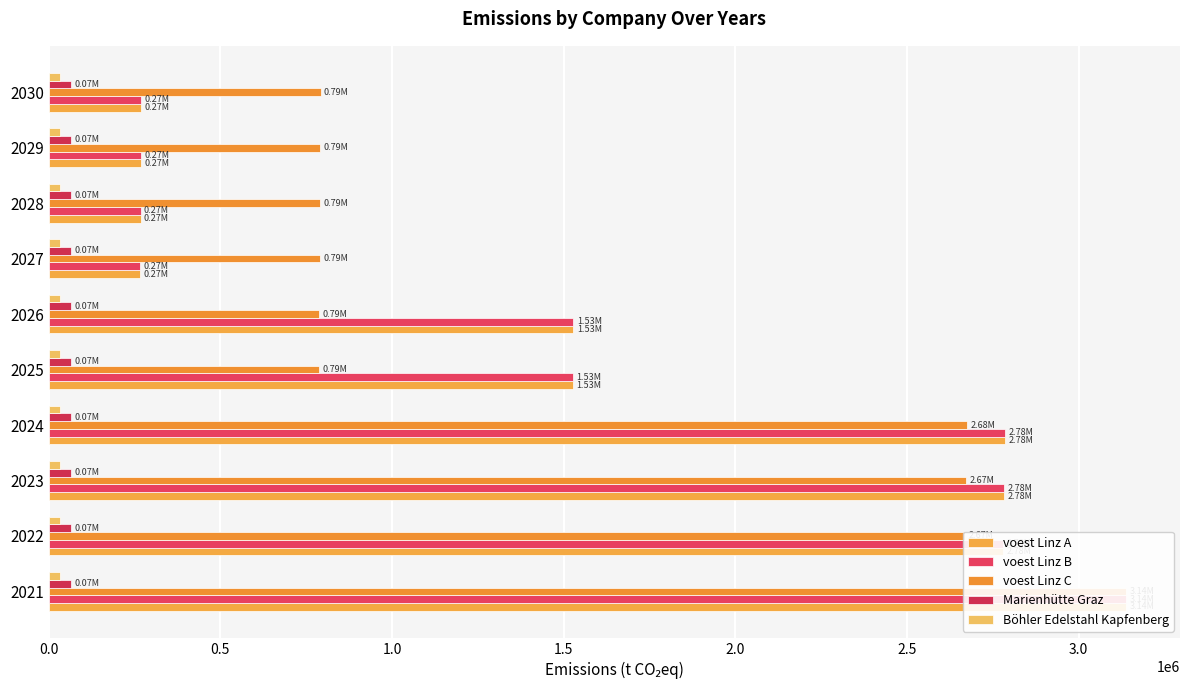

How many series are shown in this chart?

5